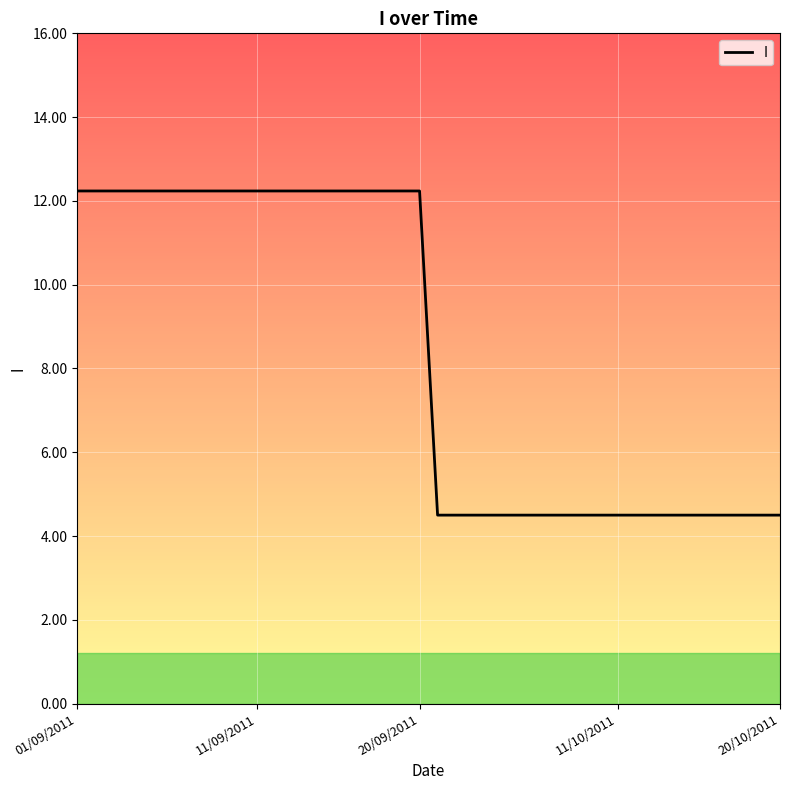

What is the difference between the maximum and minimum values?

7.7